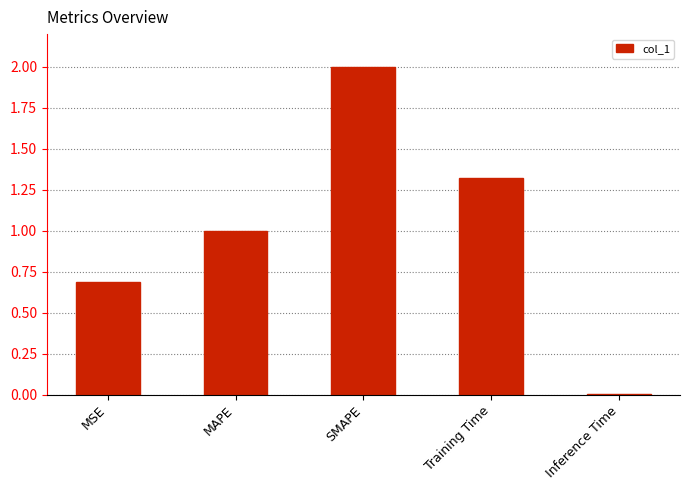

Rank the categories by value from highest to lowest.

SMAPE, Training Time, MAPE, MSE, Inference Time